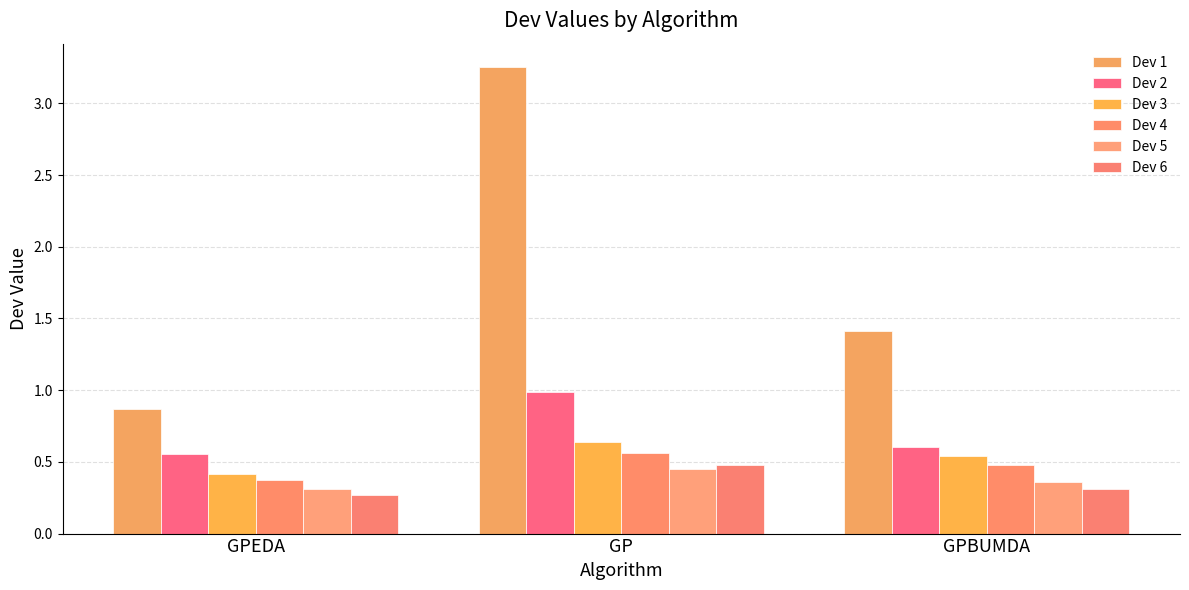

Which series has the largest range (max minus min)?

Dev 1